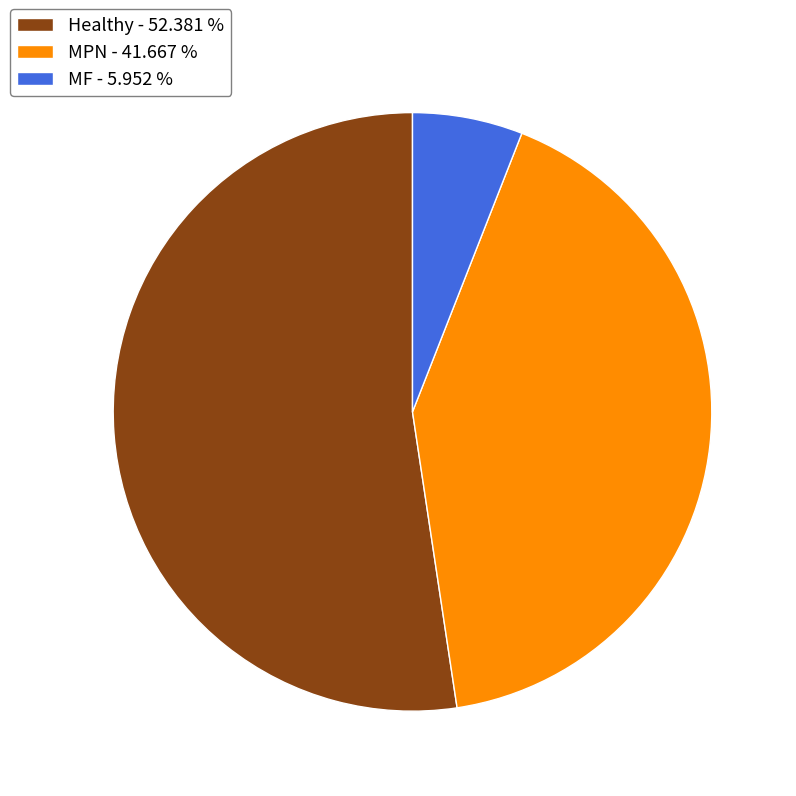

Which has a higher value, Healthy - 52.381 % or MF - 5.952 %?

Healthy - 52.381 %